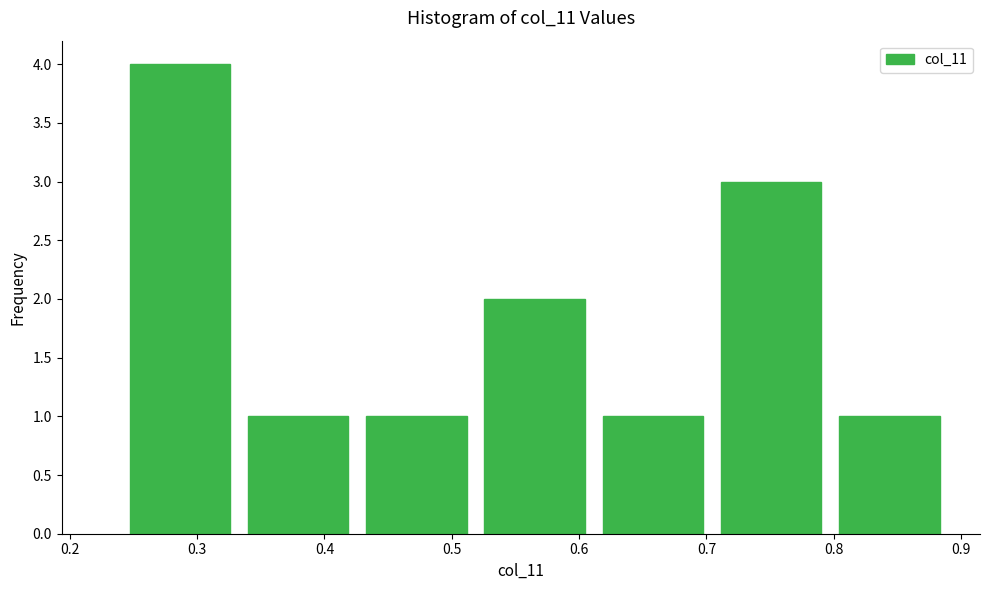

Reading left to right, list every bar in this chart as the range it spans on the x-axis followed by its height. Neither the bar edges nor the heights are printed on the chart, so give them approximately, as read against the axes.

0.24 to 0.33: 4
0.33 to 0.43: 1
0.43 to 0.52: 1
0.52 to 0.61: 2
0.61 to 0.70: 1
0.70 to 0.80: 3
0.80 to 0.89: 1